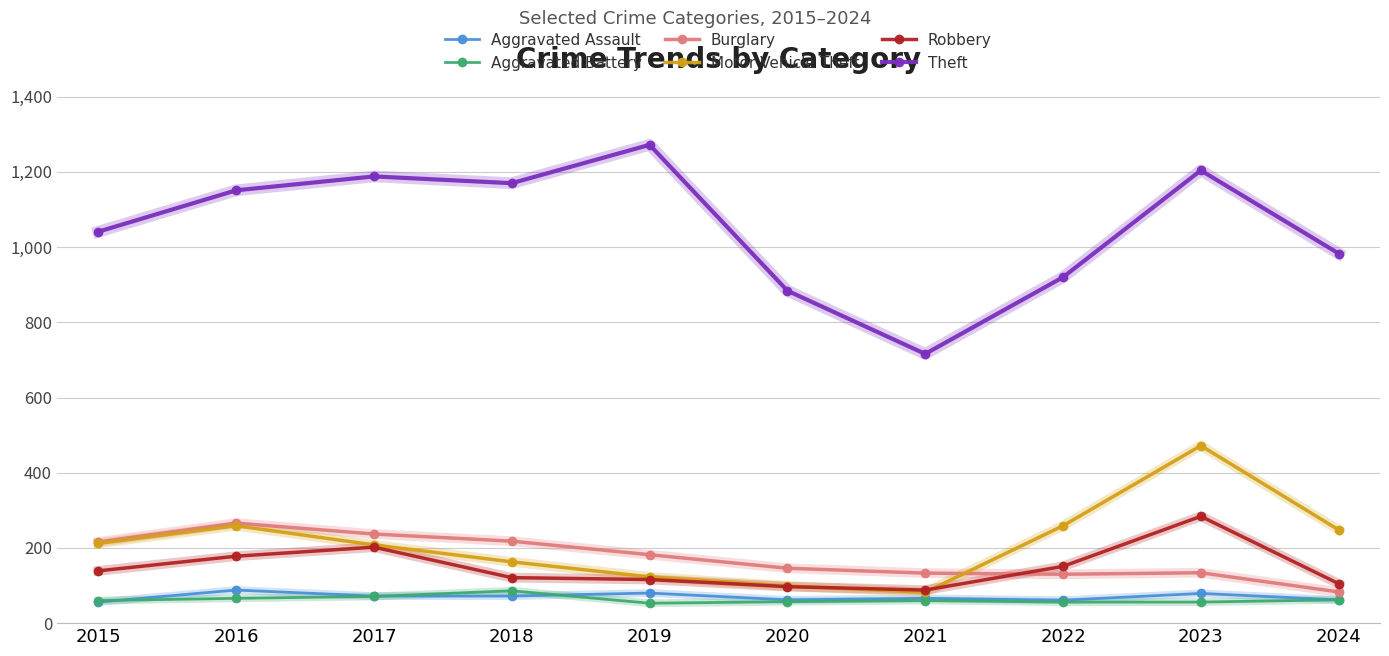

Is the value of Motor Vehicle Theft at 2024 greater than the value of Aggravated Assault at 2021?

Yes